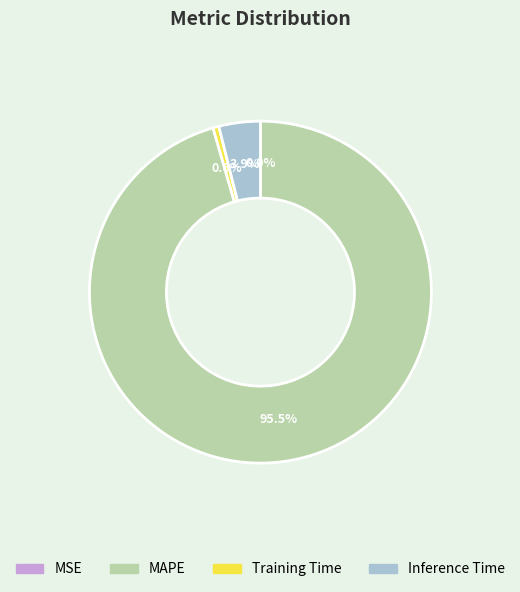

Combined, what portion of the pie is MAPE and Training Time?

96.1%